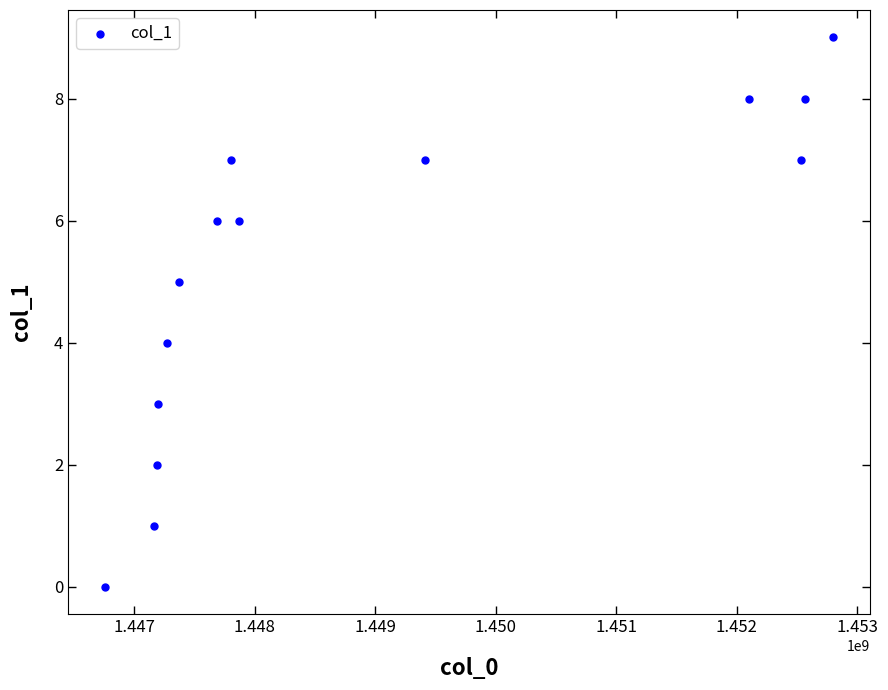

What is the range of Y values (max minus min)?

9